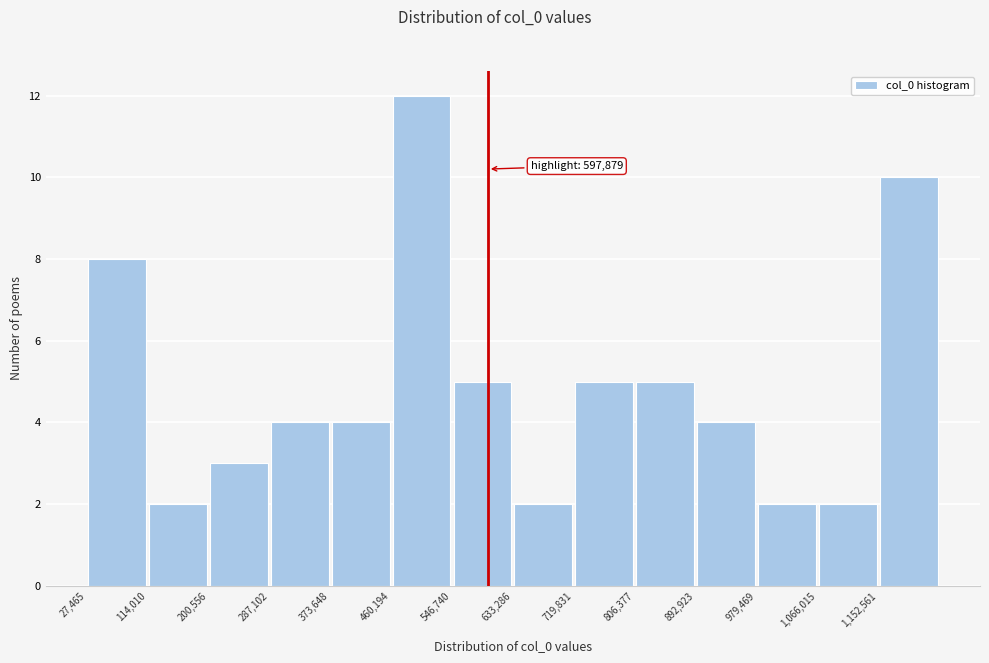

Which range on the x-axis has the tallest bar?

460000 to 550000